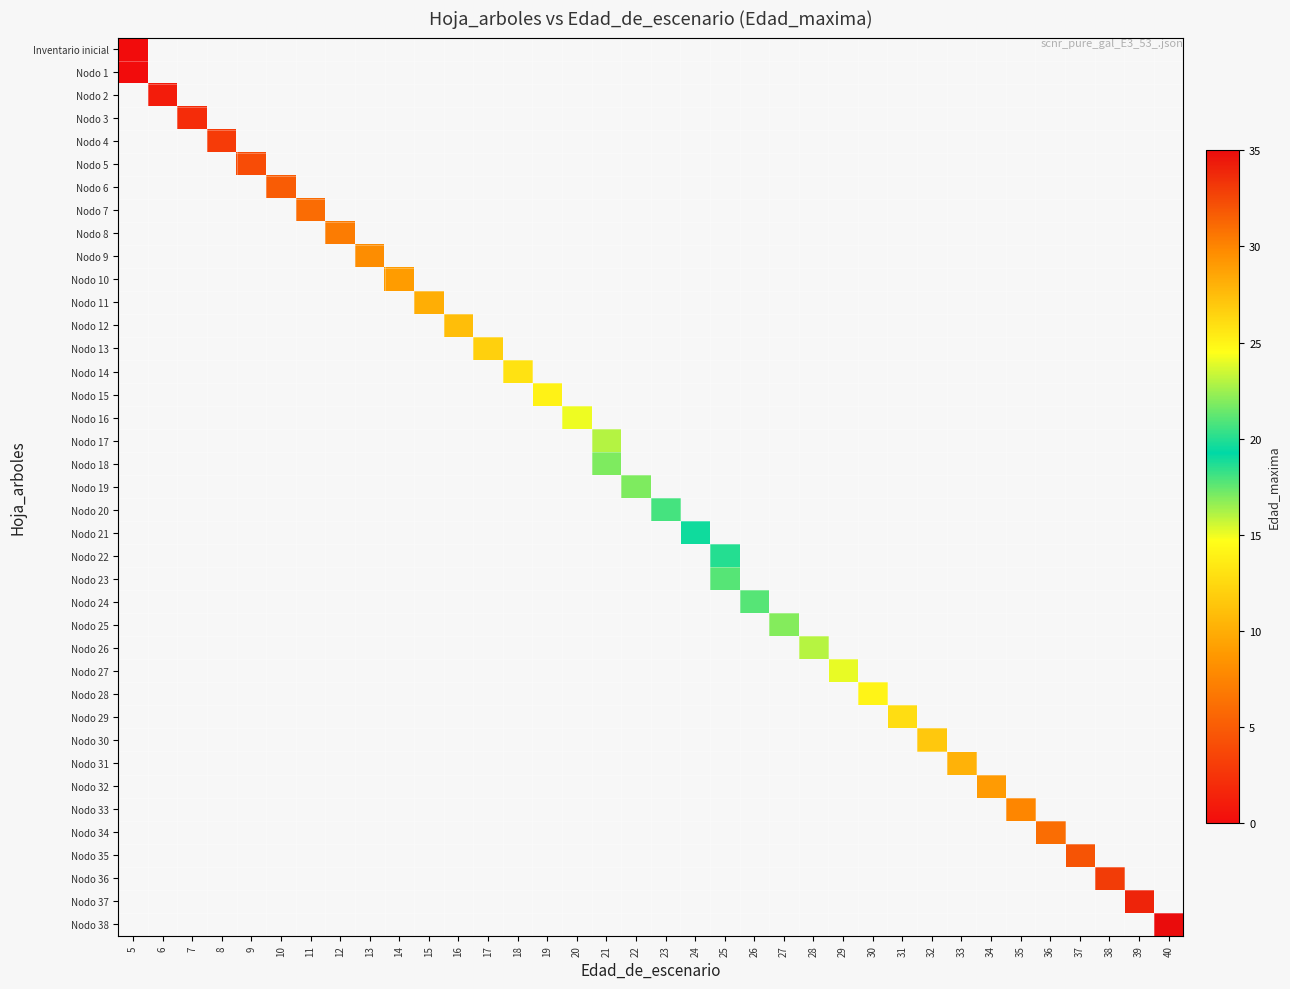

Is the value of row_20 at 16 greater than the value of row_14 at 17?

No